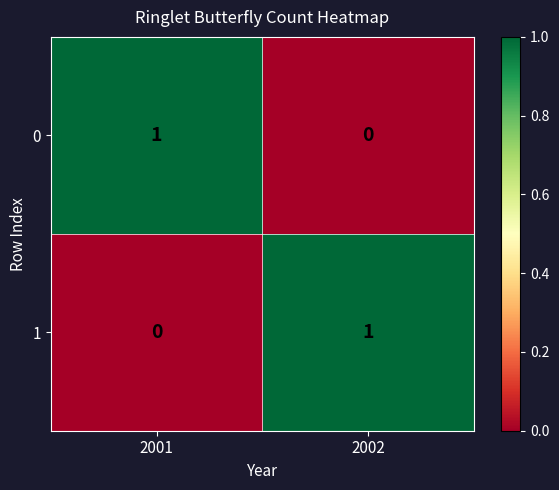

How many categories are shown in the chart?

2